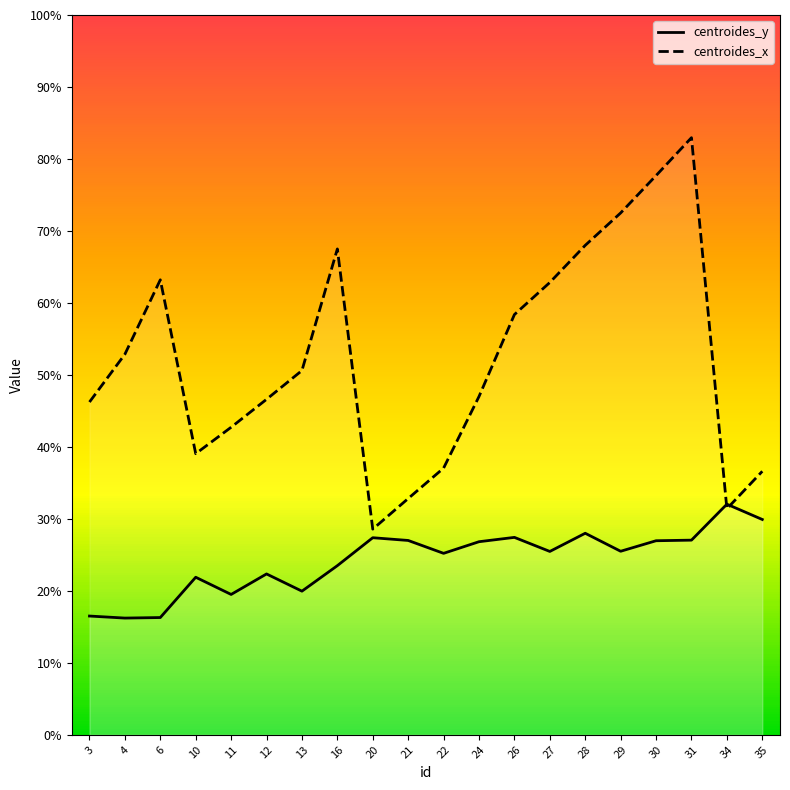

Is it true that centroides_x equals 28.6 at 20?

True